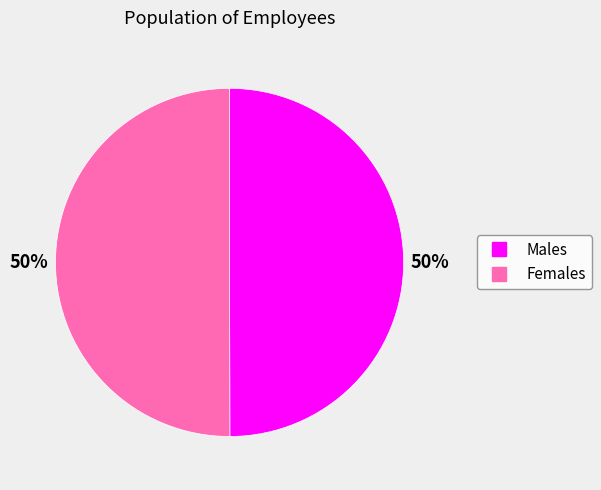

How many segments does this pie chart have?

2